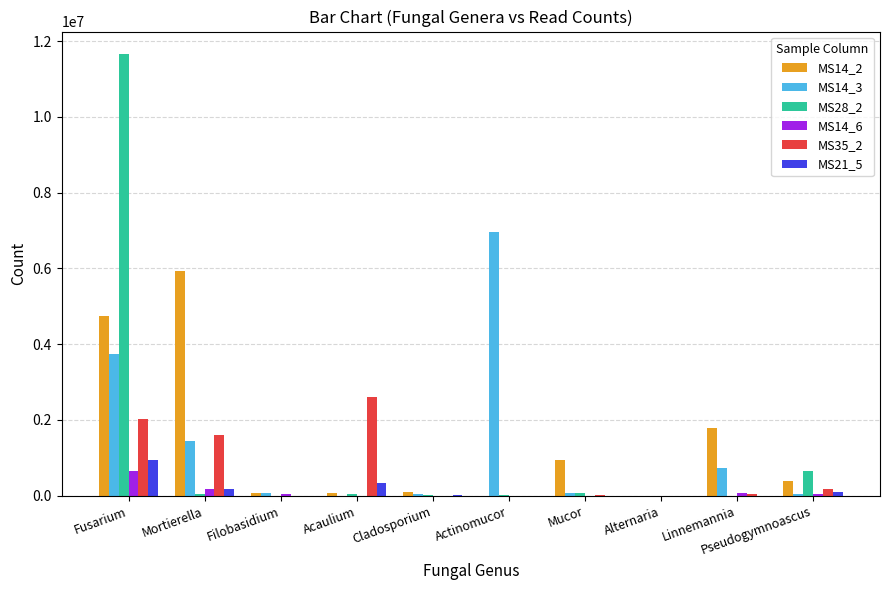

The value of MS14_2 at Mucor is 1390551. True or false?

False